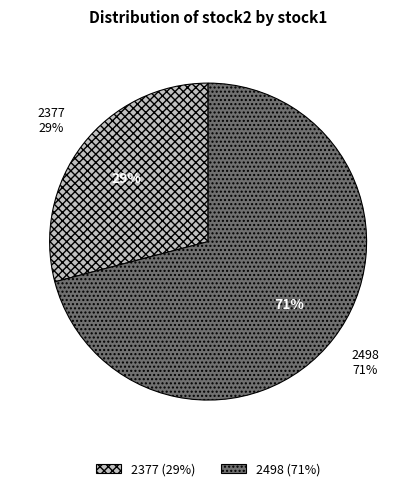

To the nearest percent, what is the difference between the largest and smallest slice percentages?

42%